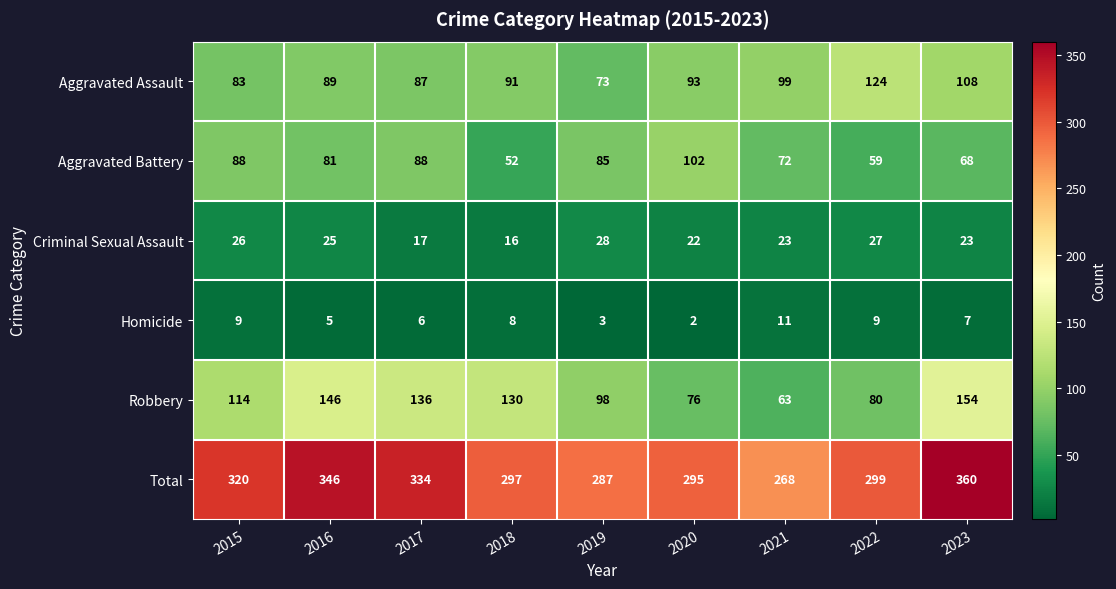

The value of Homicide at 2020 is 2. True or false?

True